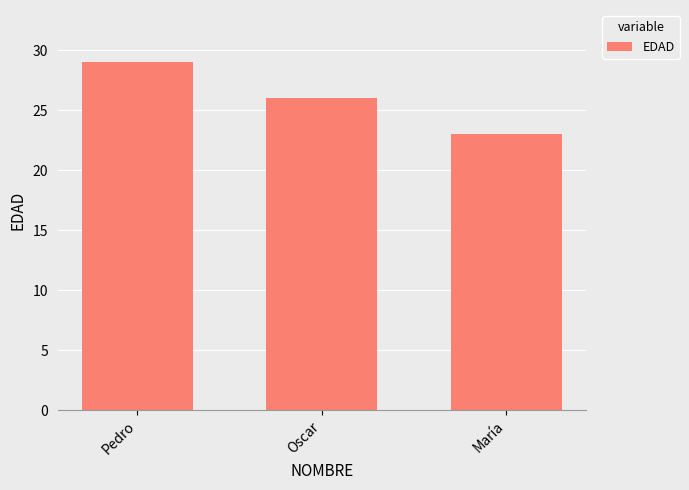

Reading left to right, extract all data points from this chart.

29	26	23